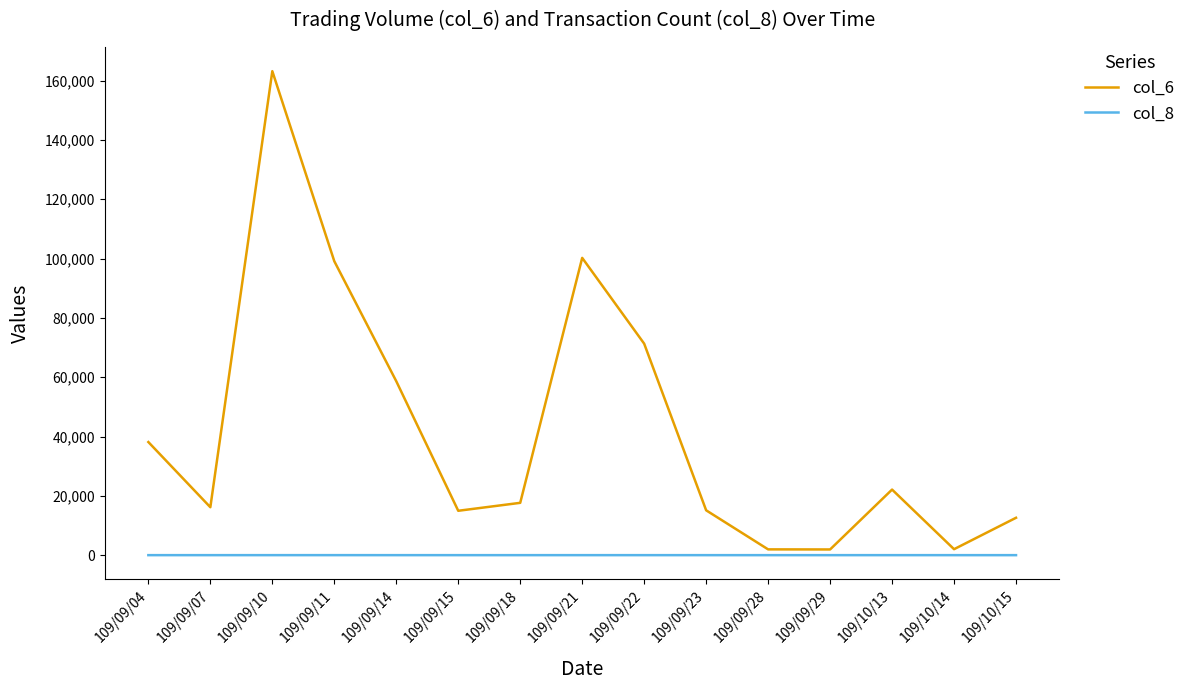

What is the difference between the col_6 values at 109/09/22 and 109/09/18?

53660